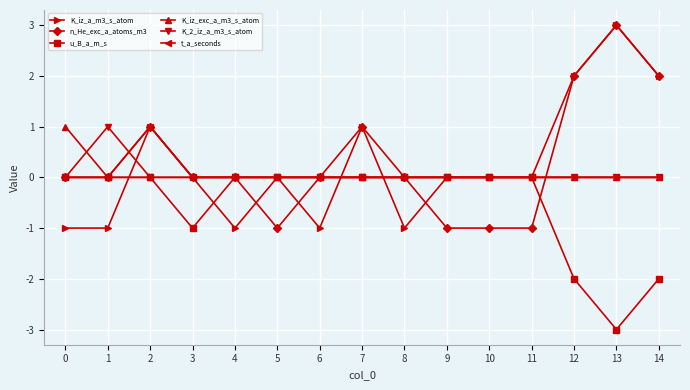

Which category has the highest value across all series?

13